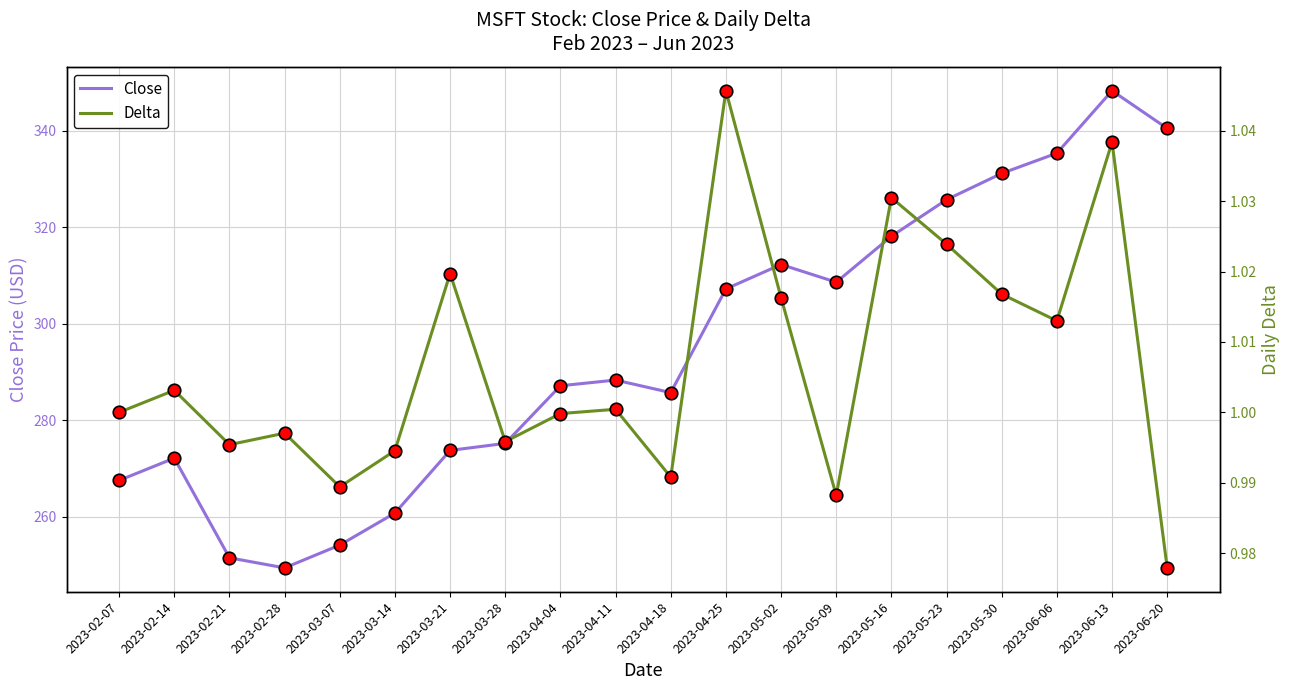

What position from the left is 2023-02-21?

3